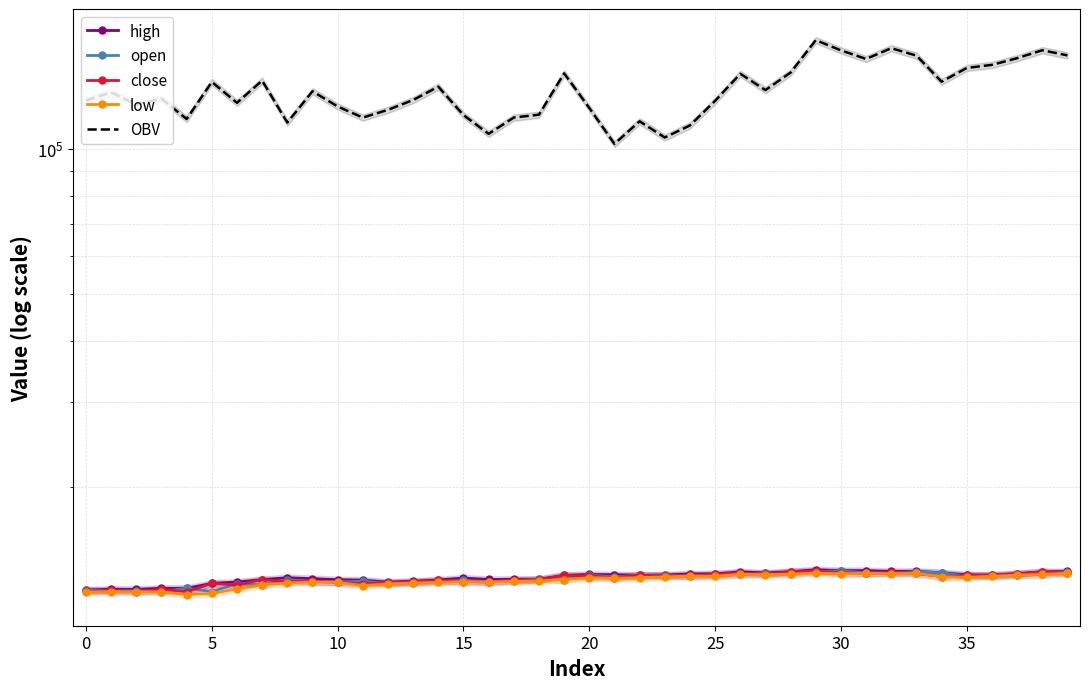

What is the difference between the highest and lowest values at 29?

154352.5